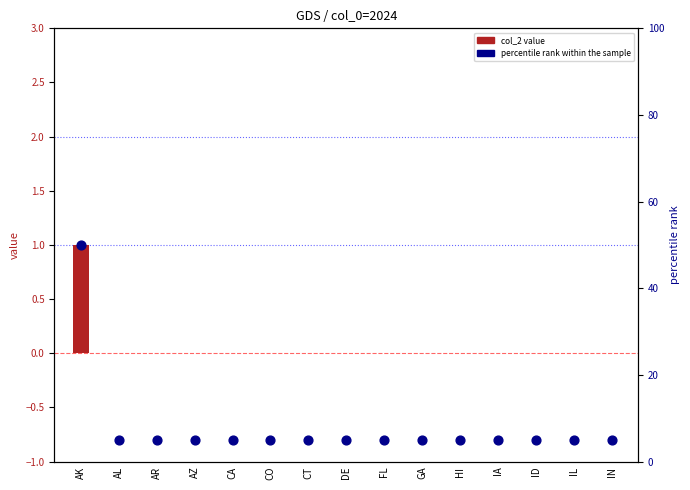

Which series has the largest Y range (max minus min)?

percentile rank within the sample